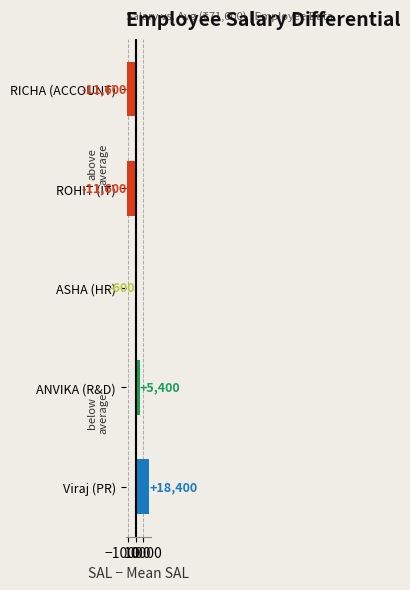

How many categories are shown in the chart?

5